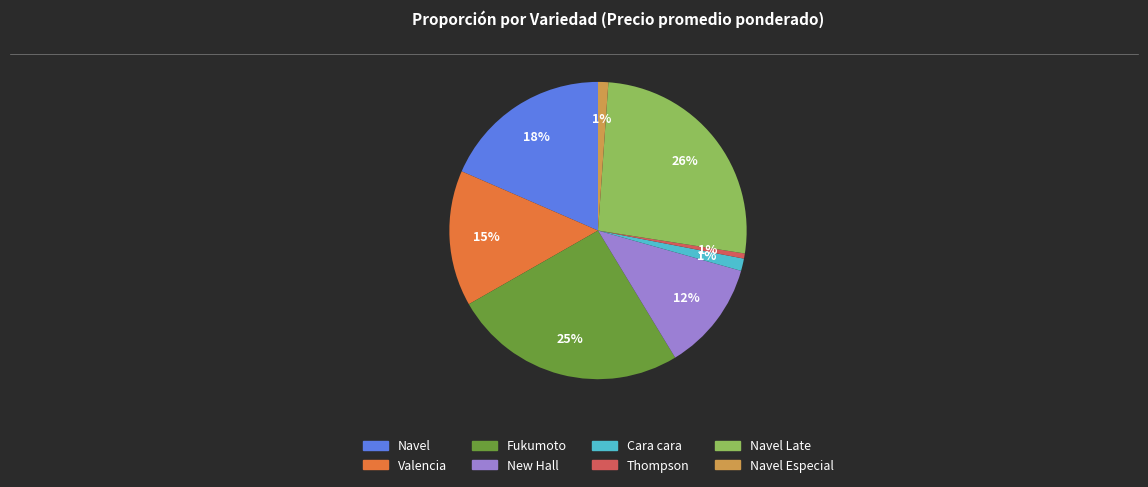

Is there a majority slice in this chart?

No